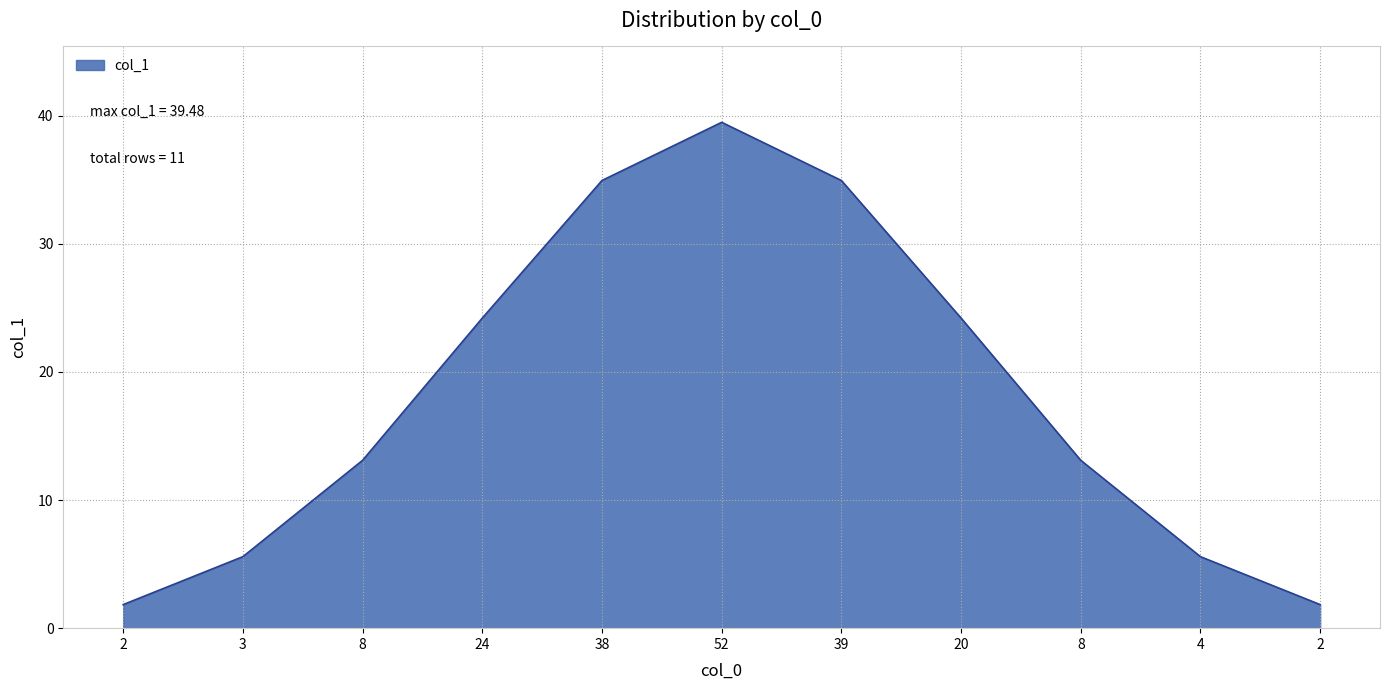

Reading right to left, list all the values displayed in this chart.

1.8	5.6	13.1	24.2	34.9	39.5	34.9	24.2	13.1	5.6	1.8